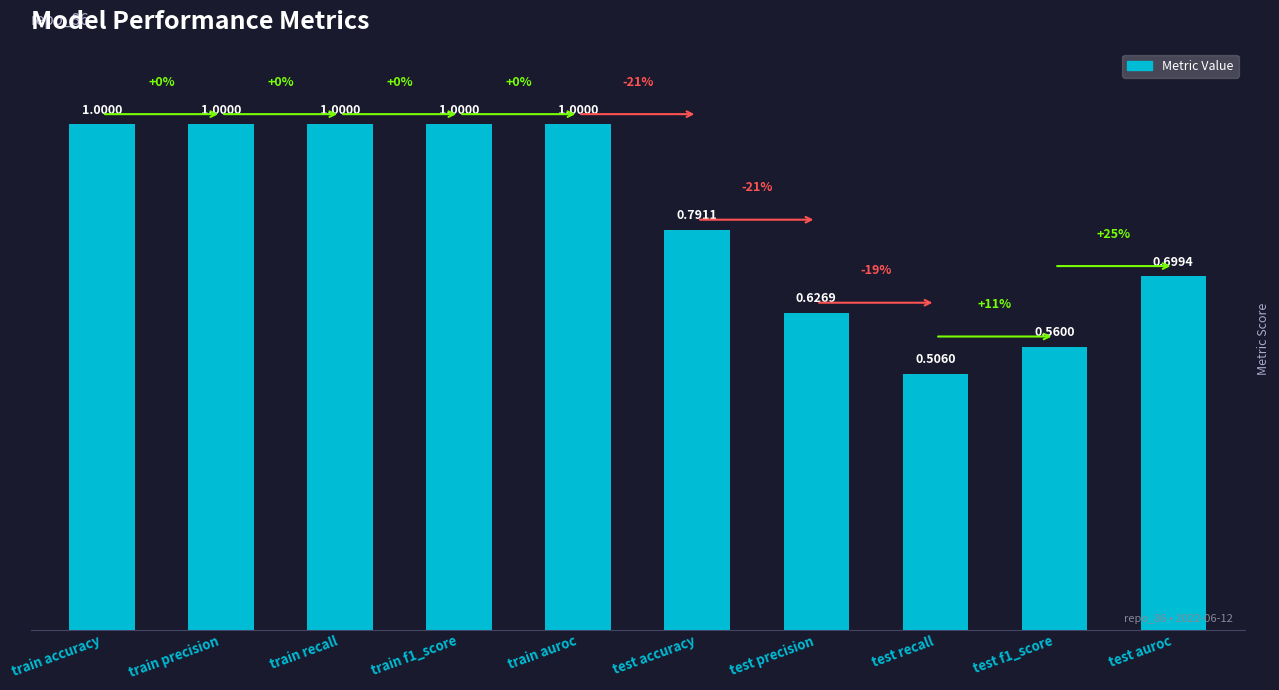

What is the label of the 8th bar from the right?

train recall